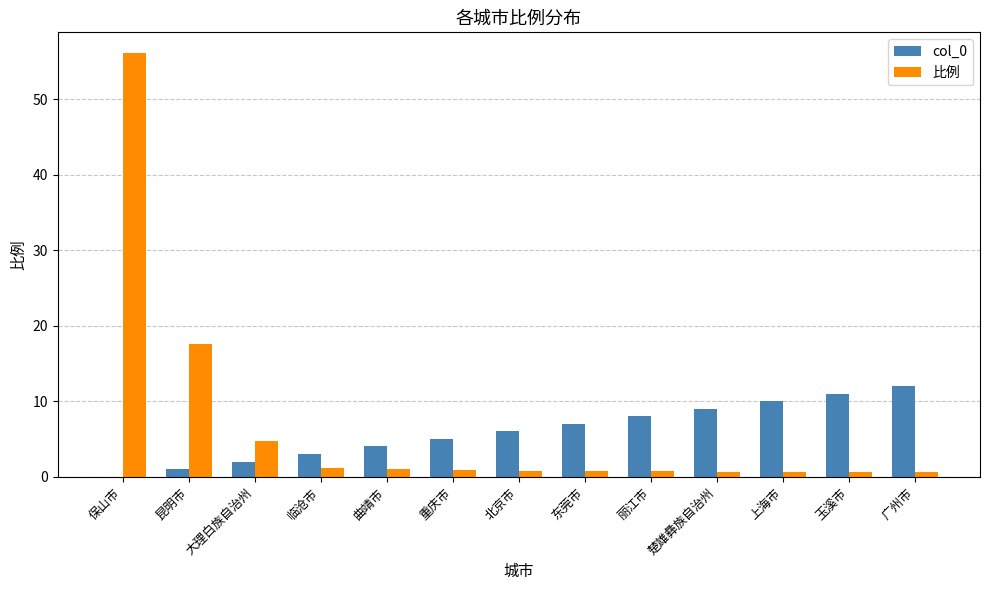

What are all the series names shown in the legend?

col_0, 比例